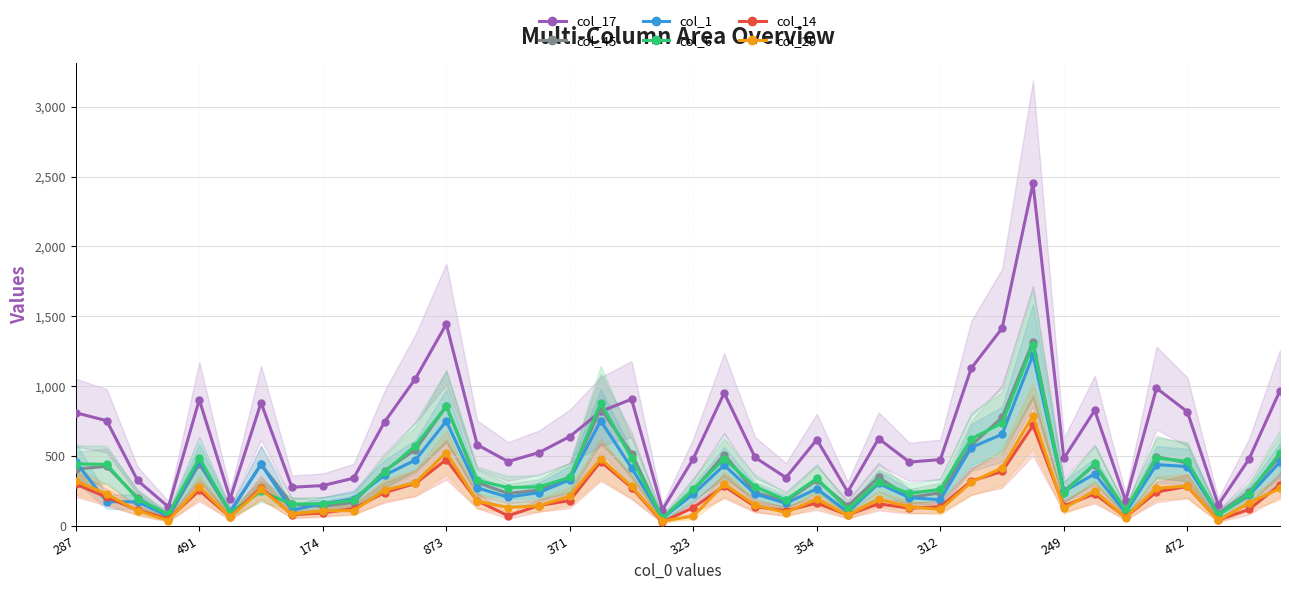

What is the maximum value shown in the chart?

2451